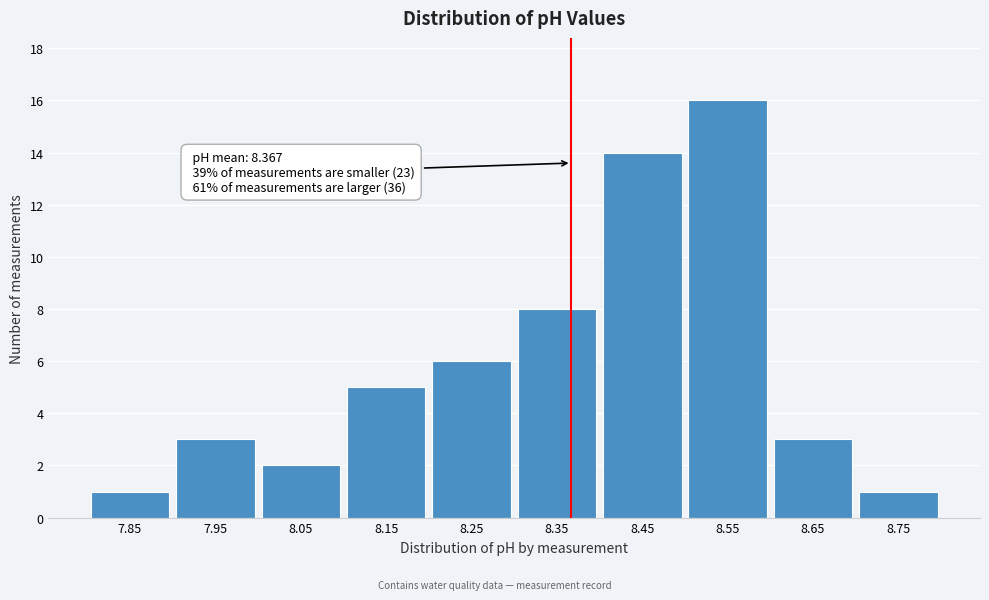

Which range on the x-axis has the tallest bar?

8.5 to 8.6